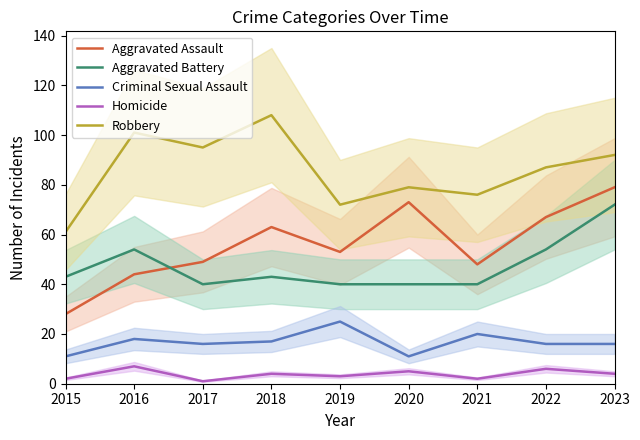

At which label is Aggravated Assault closest to 53?

2019